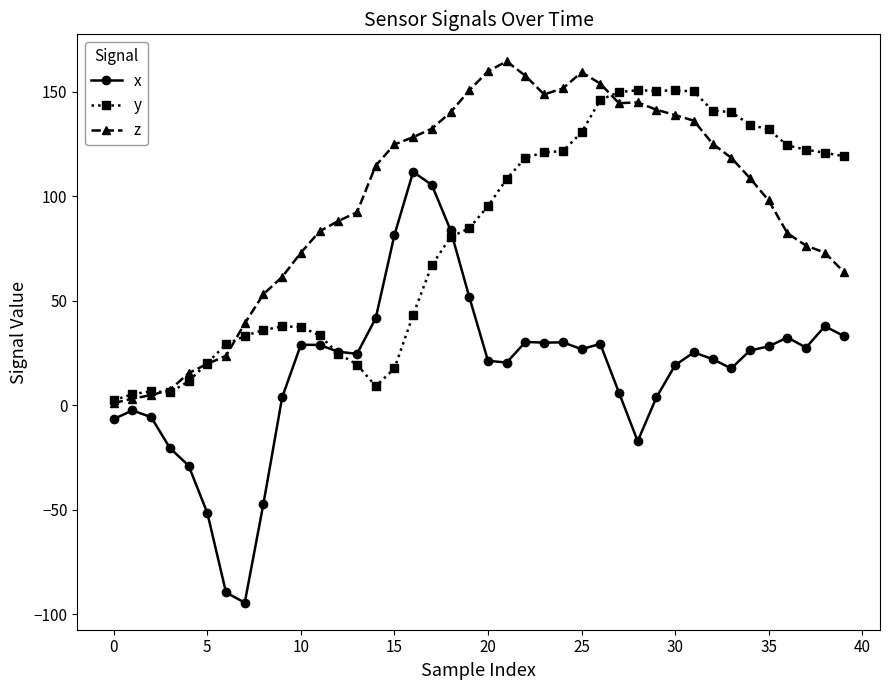

Count the number of categories in the chart.

40